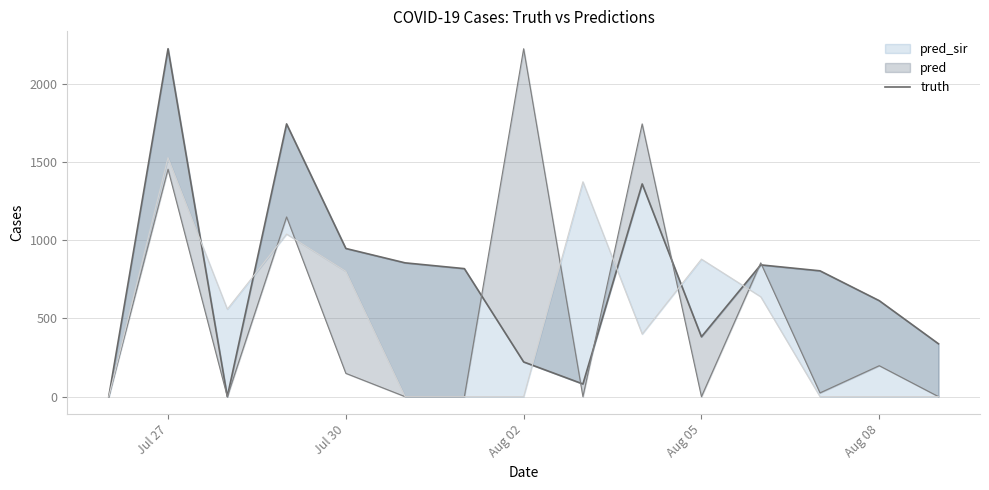

True or false: the data has more than 2 interior local peaks.

True